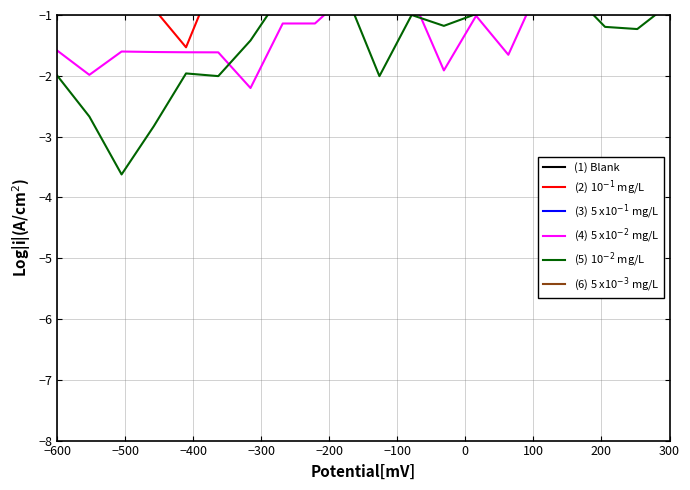

Reading left to right, what are all the values shown in this chart?

(1) Blank: -0.4	-0.4	-0.4	-0.4	-0.3	-0.1	-0.3	0.3	0.7	0.6	-1.0	0.6	0.4	0.3	0.7	-0.8	-0.8	0.6	0.9	0.9
(2) 10$^{-1}$ mg/L: -0.6	-0.7	-0.8	-0.9	-1.5	-0.2	0.4	0.4	0.3	0.6	0.7	0.5	-0.3	-0.3	0.5	0.8	0.9	0.9	0.8	0.6
(3) 5 x10$^{-1}$ mg/L: 1.0	1.0	1.0	1.0	1.0	1.0	1.1	1.0	0.9	0.8	0.8	0.9	1.0	1.0	1.0	0.8	0.5	0.5	0.1	0.1
(4) 5 x10$^{-2}$ mg/L: -1.6	-2.0	-1.6	-1.6	-1.6	-1.6	-2.2	-1.1	-1.1	-0.7	-0.5	-0.7	-1.9	-1.0	-1.7	-0.5	-0.3	-0.2	-0.2	-0.2
(5) 10$^{-2}$ mg/L: -2.0	-2.7	-3.6	-2.8	-2.0	-2.0	-1.4	-0.6	-0.5	-0.7	-2.0	-1.0	-1.2	-1.0	-0.5	-0.5	-0.6	-1.2	-1.2	-0.8
(6) 5 x10$^{-3}$ mg/L: -0.3	-0.3	-0.3	-0.3	-0.3	-0.3	-0.4	-0.6	-0.9	-0.7	-0.4	-0.3	-0.2	-0.3	-0.3	-0.3	-0.3	-0.3	-0.3	-0.2